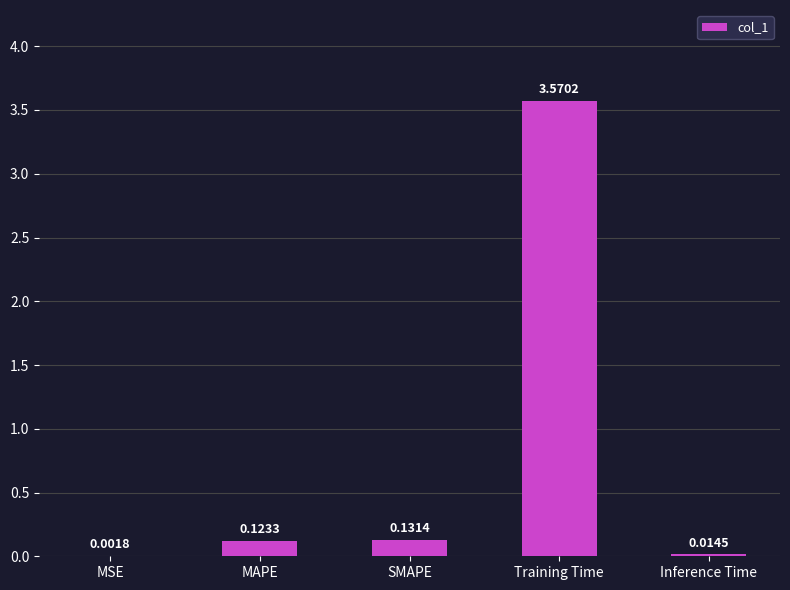

What is the sum of all values?

3.8